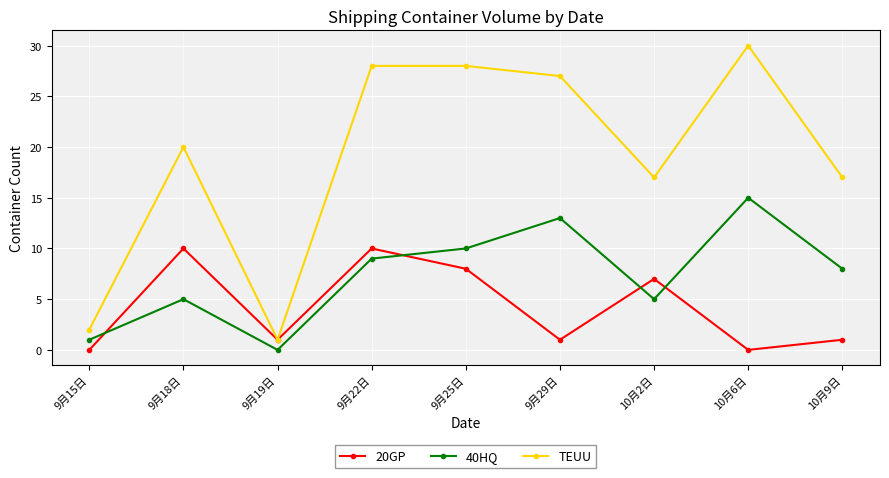

Rank the series by their average value, from highest to lowest.

TEUU, 40HQ, 20GP